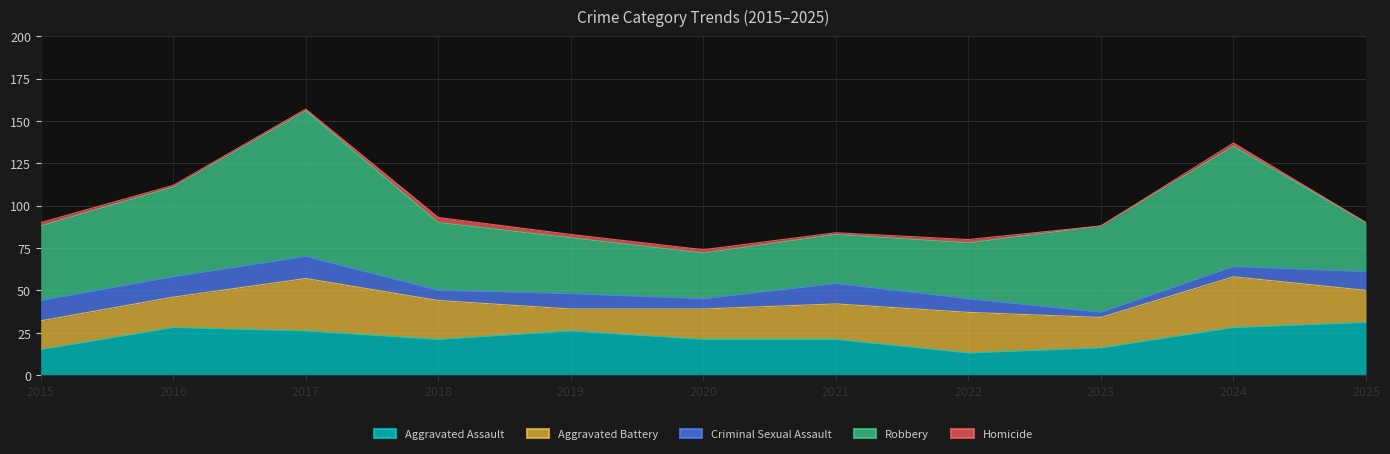

List the series in order of their peak value, highest first.

Robbery, Aggravated Assault, Aggravated Battery, Criminal Sexual Assault, Homicide